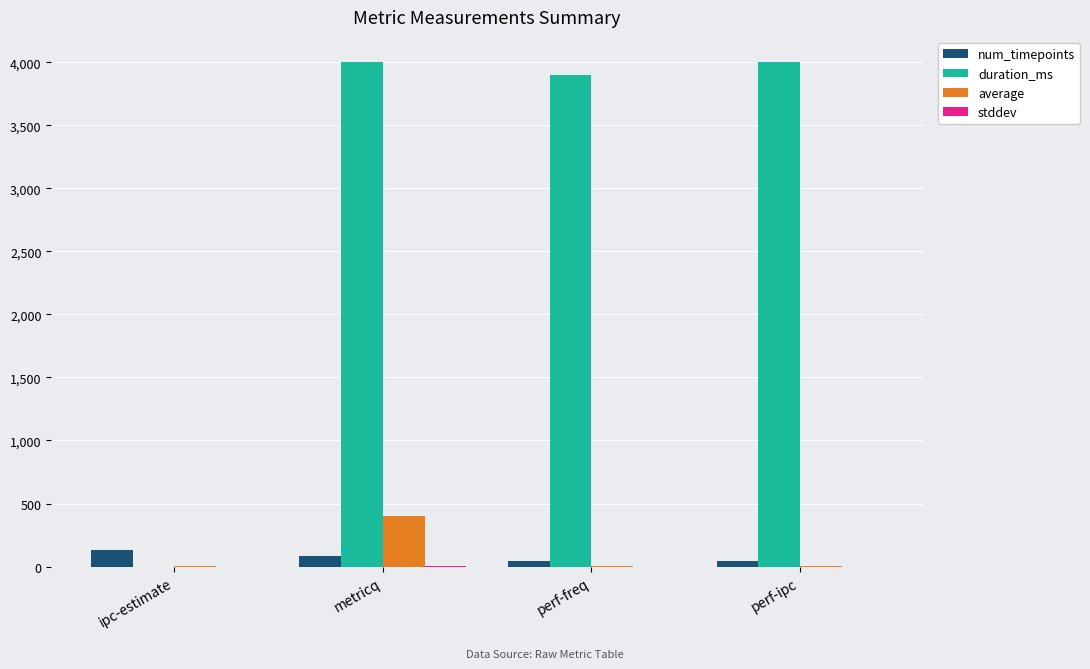

Which series changed the most between ipc-estimate and perf-freq?

duration_ms